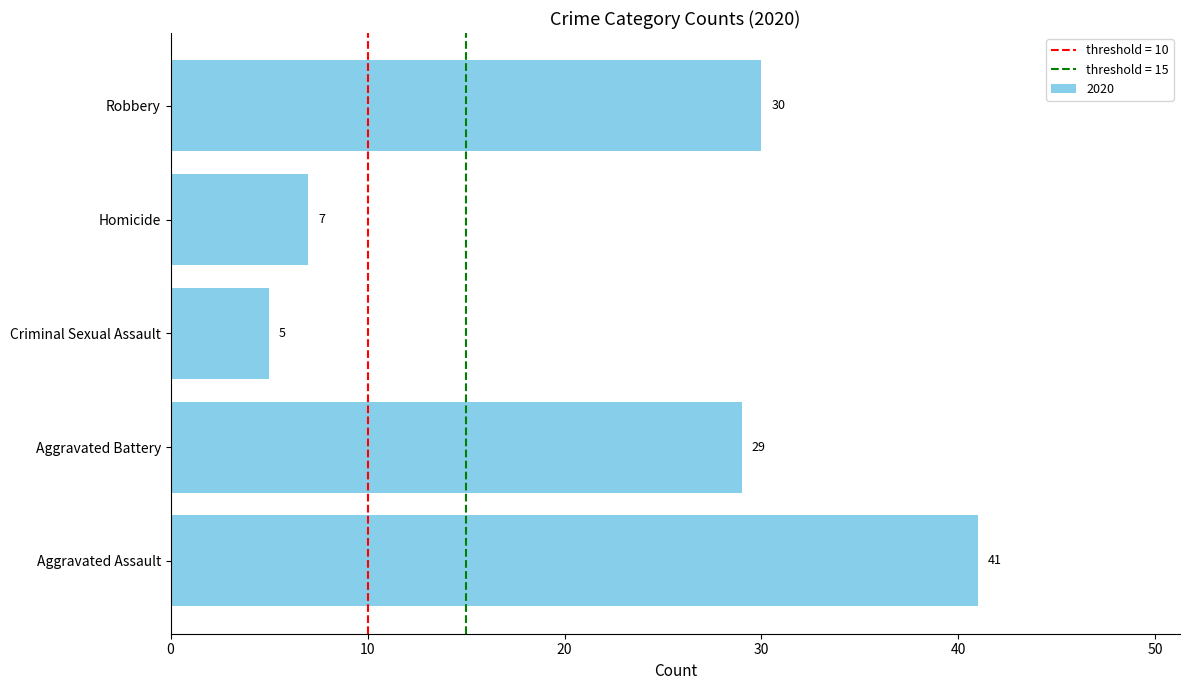

Between Homicide and Criminal Sexual Assault, which is larger?

Homicide